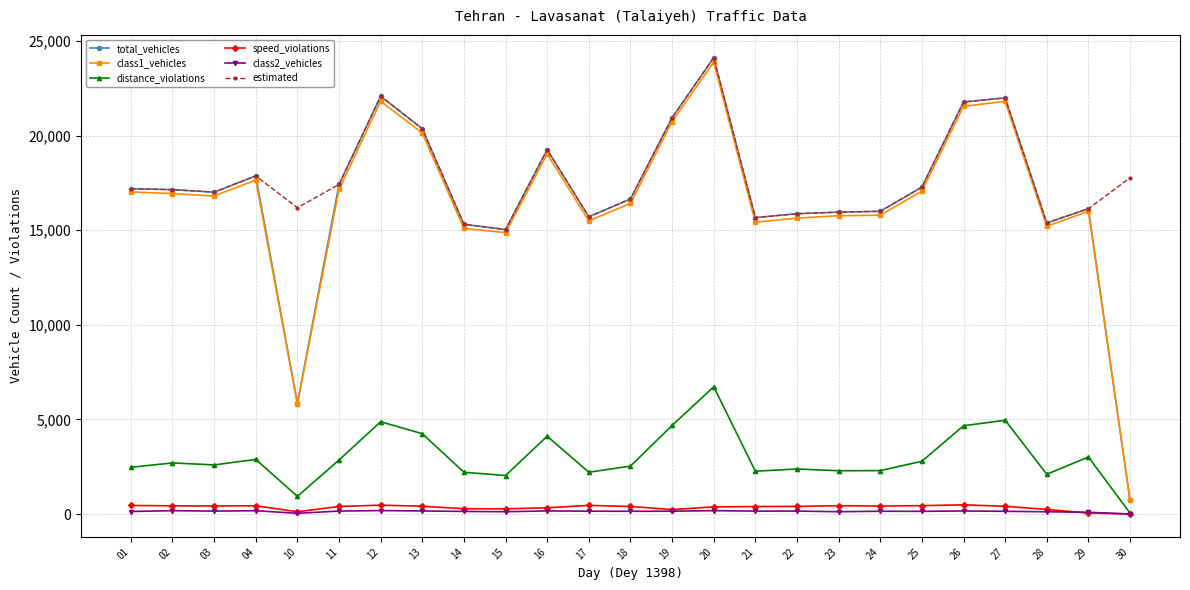

What are all the series names shown in the legend?

total_vehicles, class1_vehicles, distance_violations, speed_violations, class2_vehicles, estimated